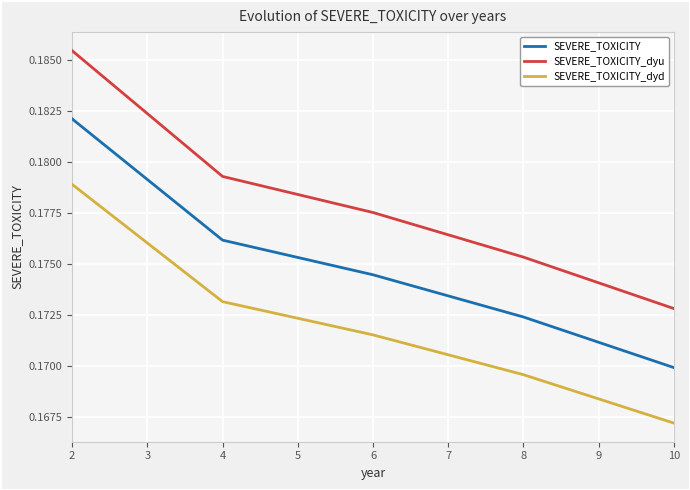

List the series in order of their peak value, lowest first.

SEVERE_TOXICITY_dyd, SEVERE_TOXICITY, SEVERE_TOXICITY_dyu